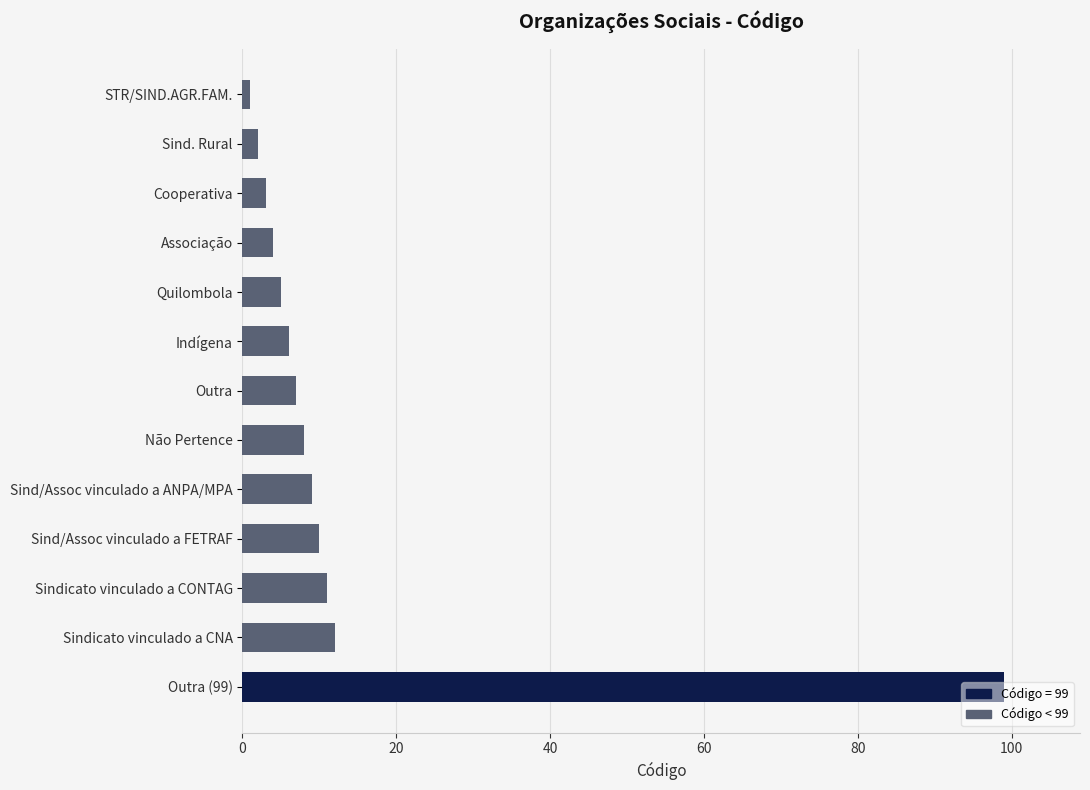

What is the difference between the second highest and second lowest values?

10